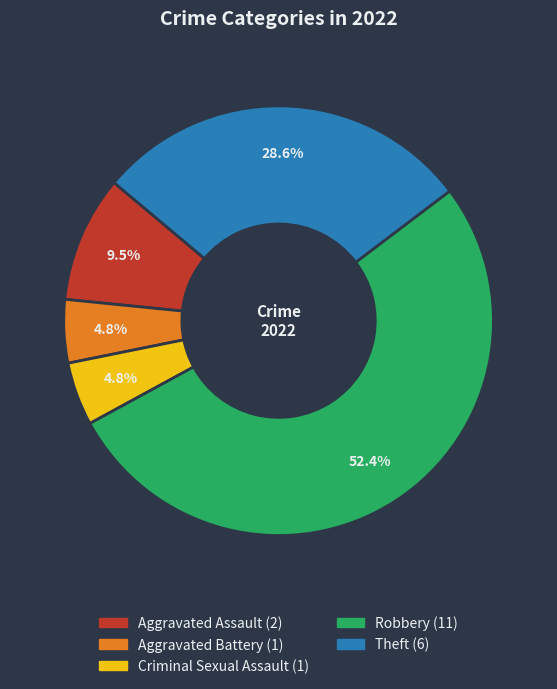

What percentage is the Criminal Sexual Assault slice, to the nearest percent?

5%